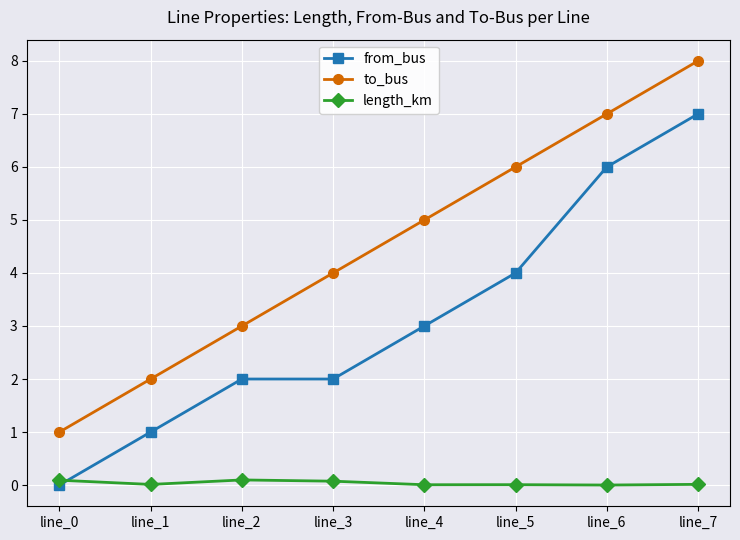

At which category is the sum across all series the highest?

line_7